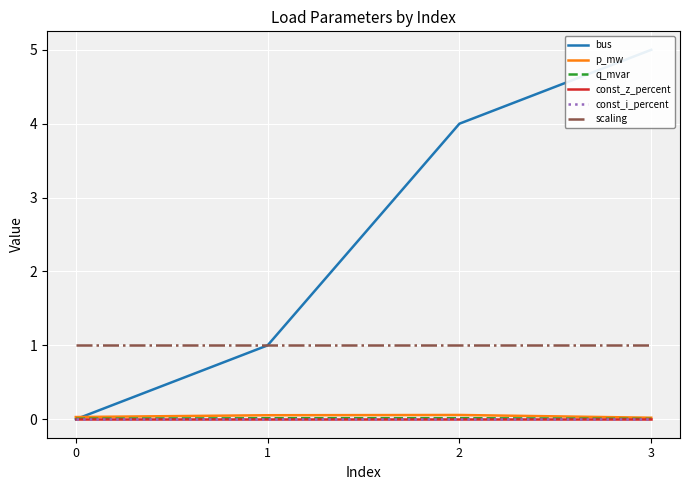

Rank the categories by const_z_percent value from lowest to highest.

0, 1, 2, 3